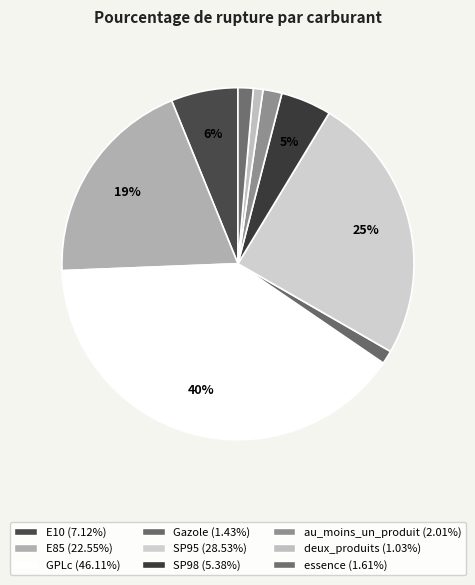

Count the number of slices in the pie.

9